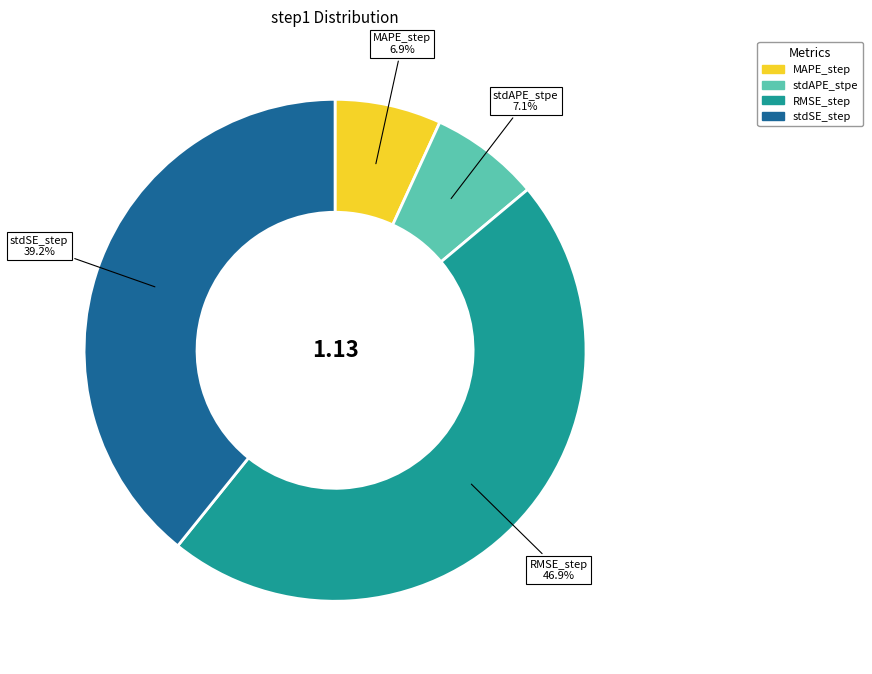

Does any single category account for the majority?

No